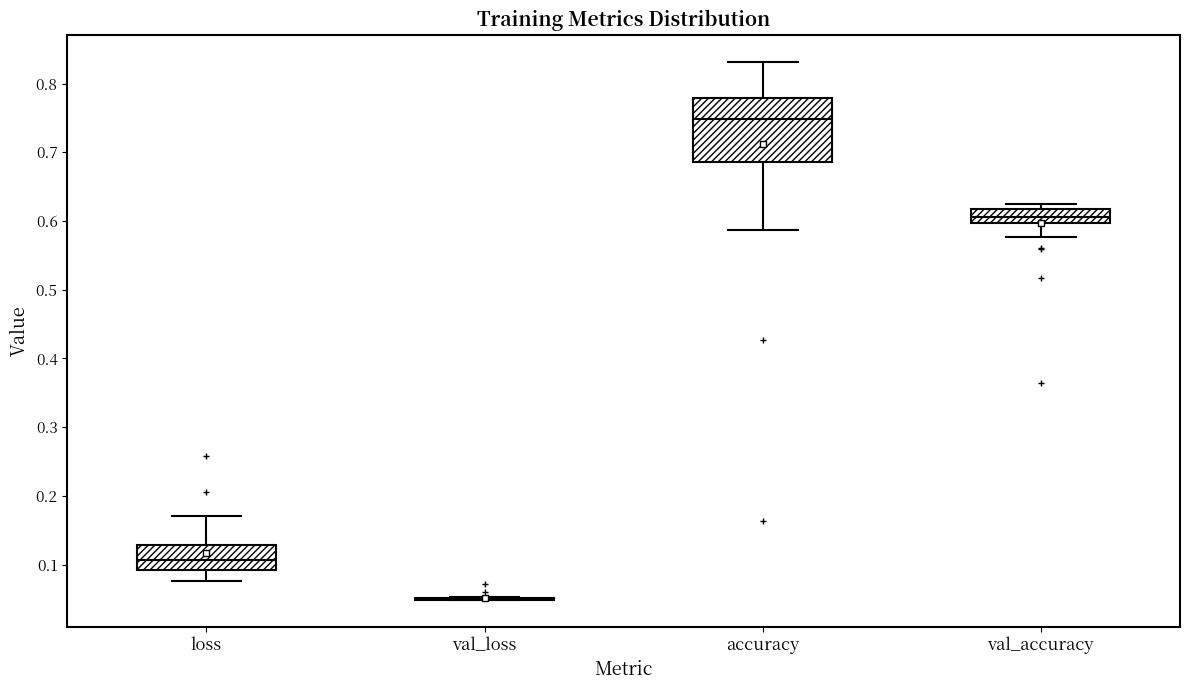

Which box is the tallest, from its lower edge to its upper edge?

accuracy